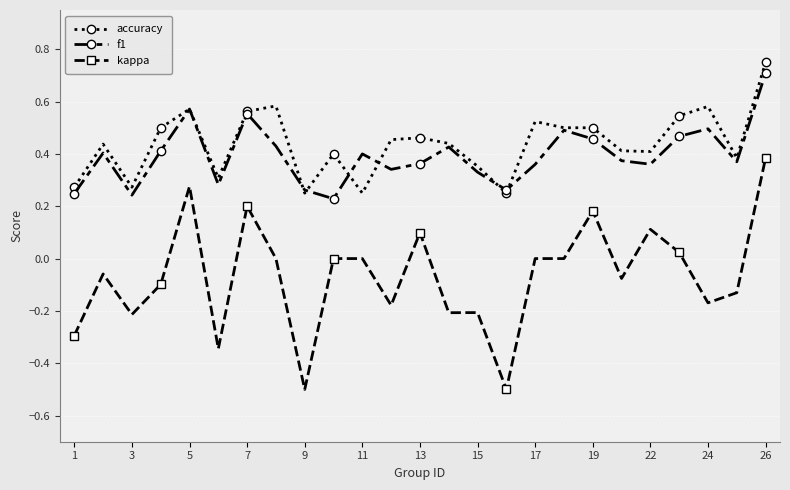

What is the lowest value of the kappa series?

-0.5